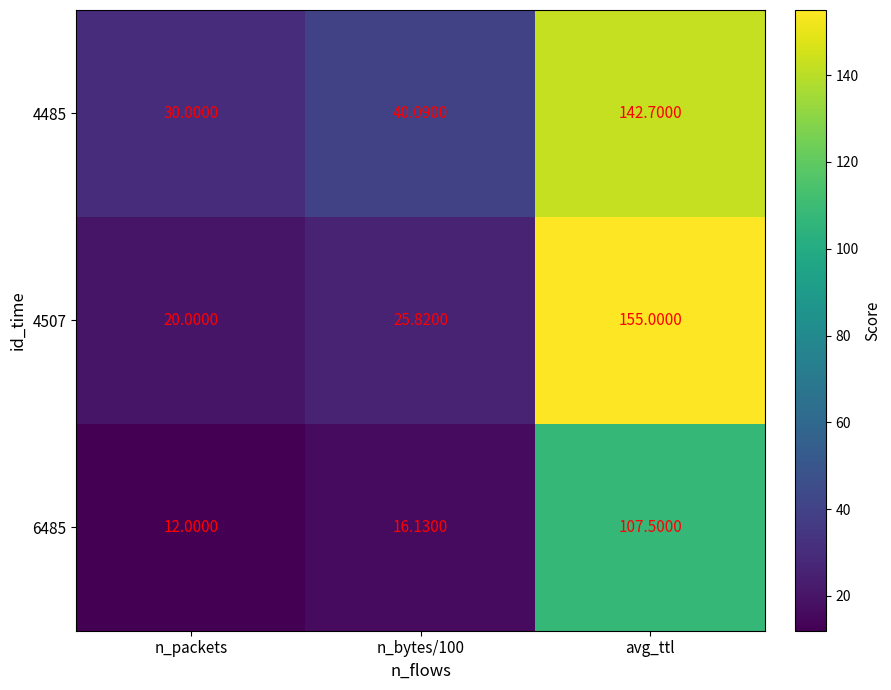

At which category is the sum across all series the highest?

avg_ttl